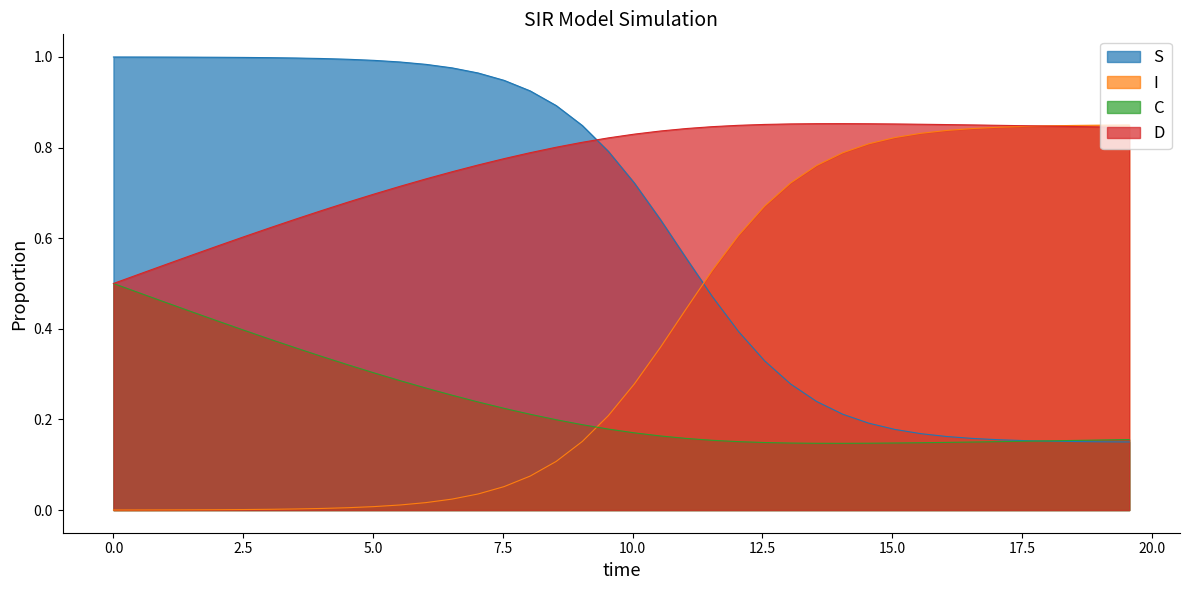

At how many categories does at least one series exceed 0?

40